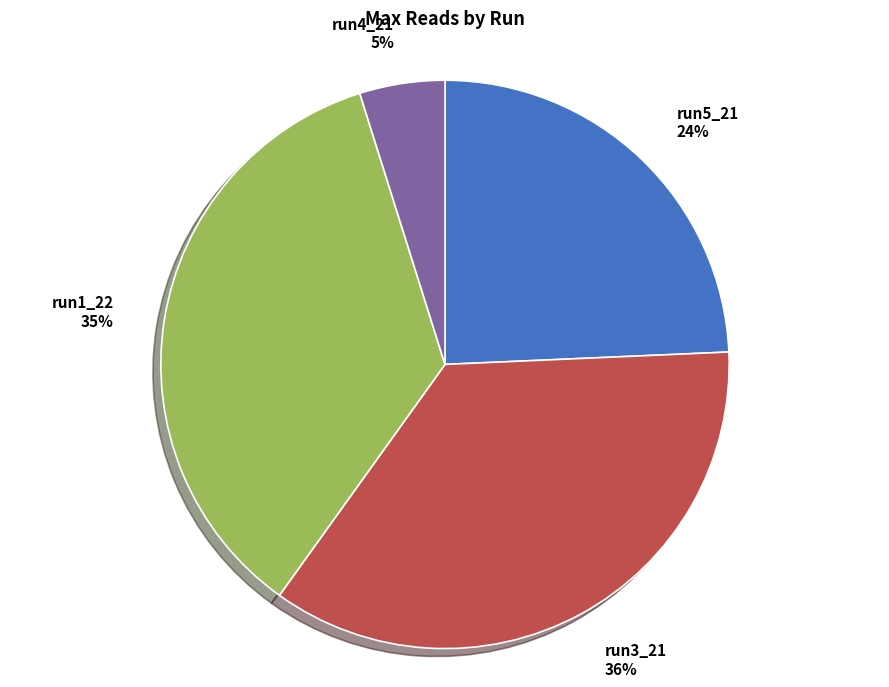

To the nearest percent, what portion does run3_21 represent?

36%